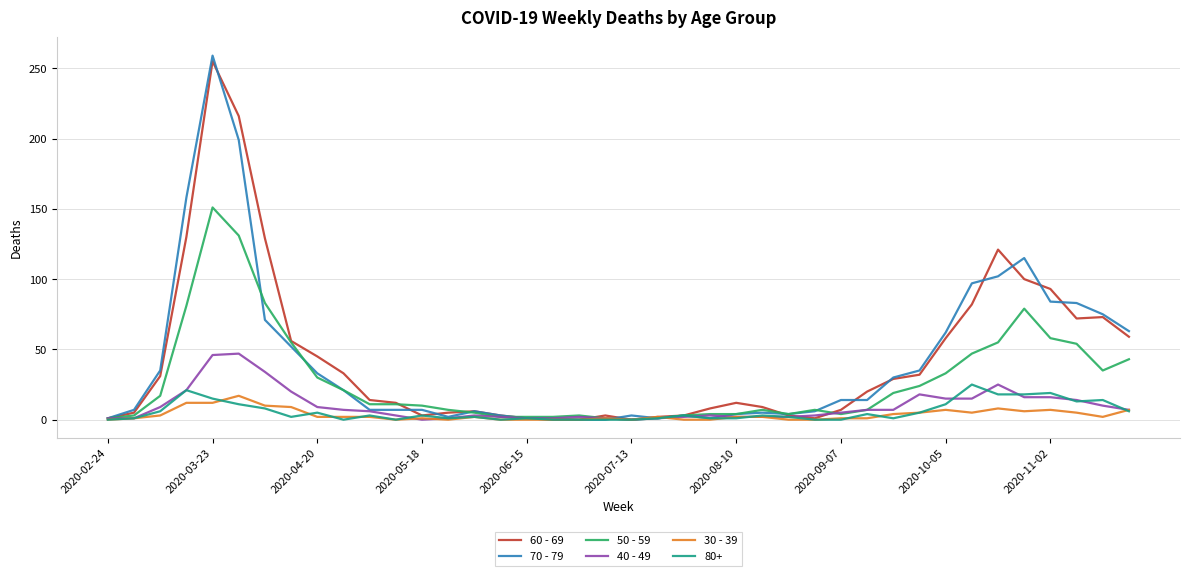

What is the difference between the second highest and minimum values in the 30 - 39 series?

12